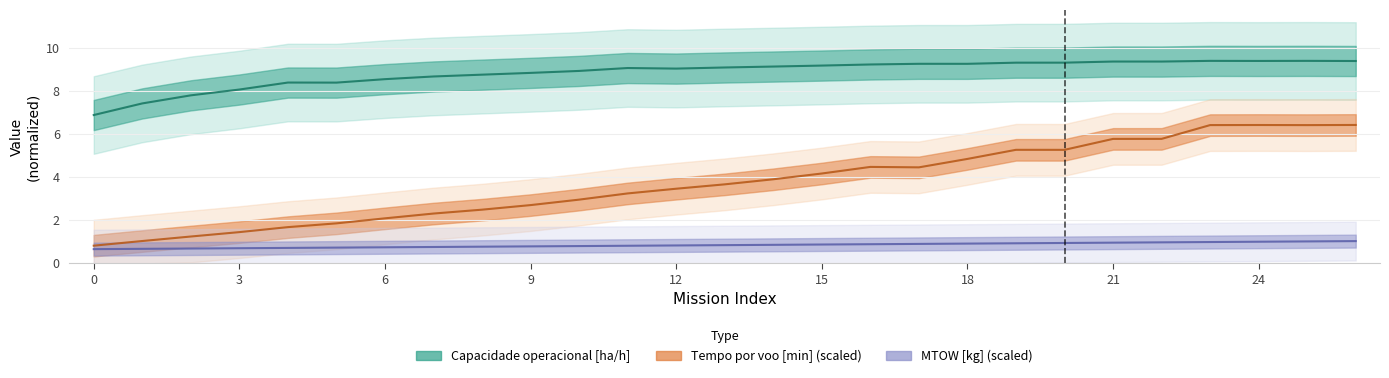

At how many categories does at least one series exceed 2?

27